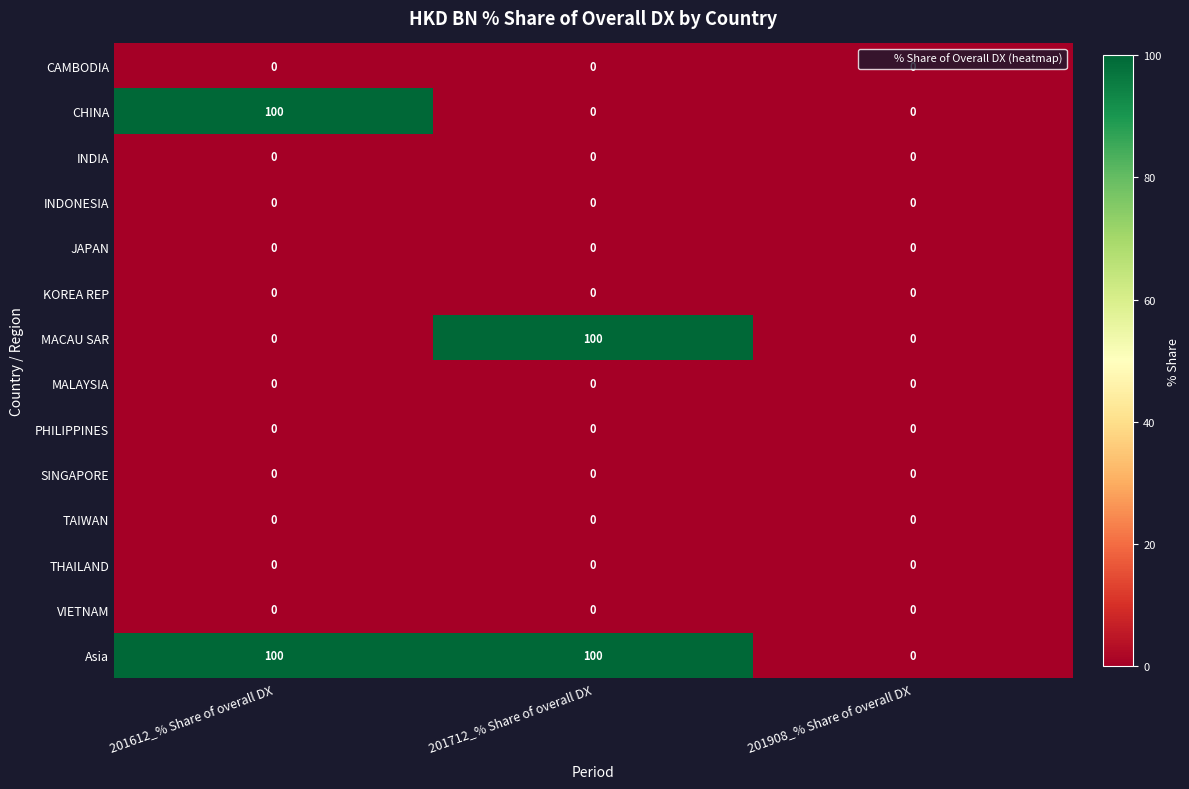

True or false: CHINA has a value of 100 at 201612_% Share of overall DX.

True